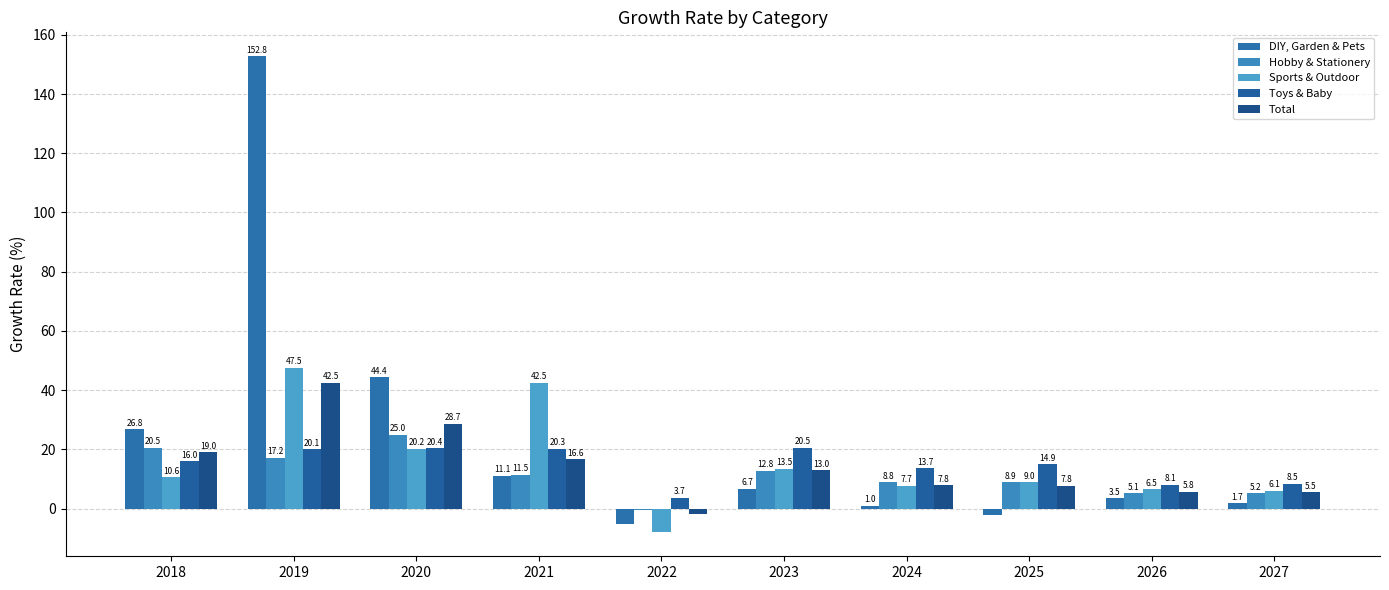

Rank the categories by Hobby & Stationery value from lowest to highest.

2022, 2026, 2027, 2024, 2025, 2021, 2023, 2019, 2018, 2020